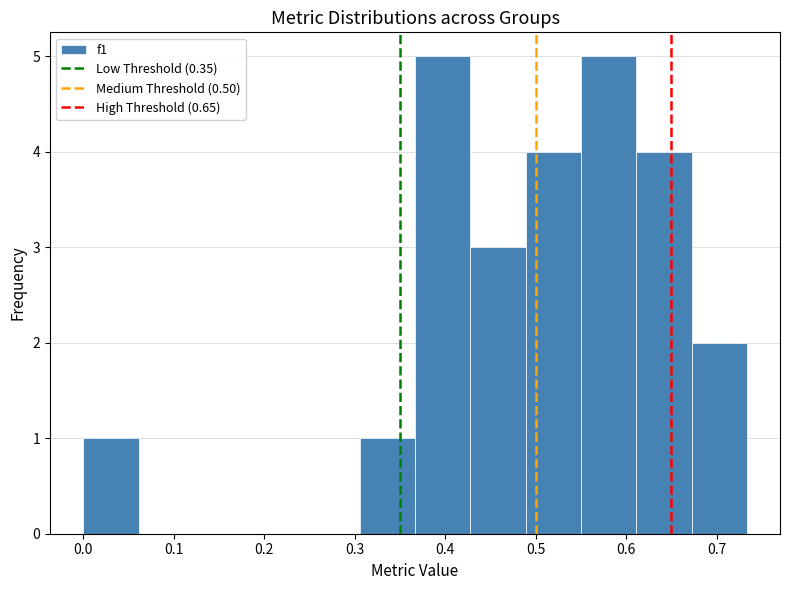

How tall is the bar that spans 0.61 to 0.67 on the x-axis? Neither the bar edges nor the heights are printed on the chart, so give them approximately, as read against the axes.

4